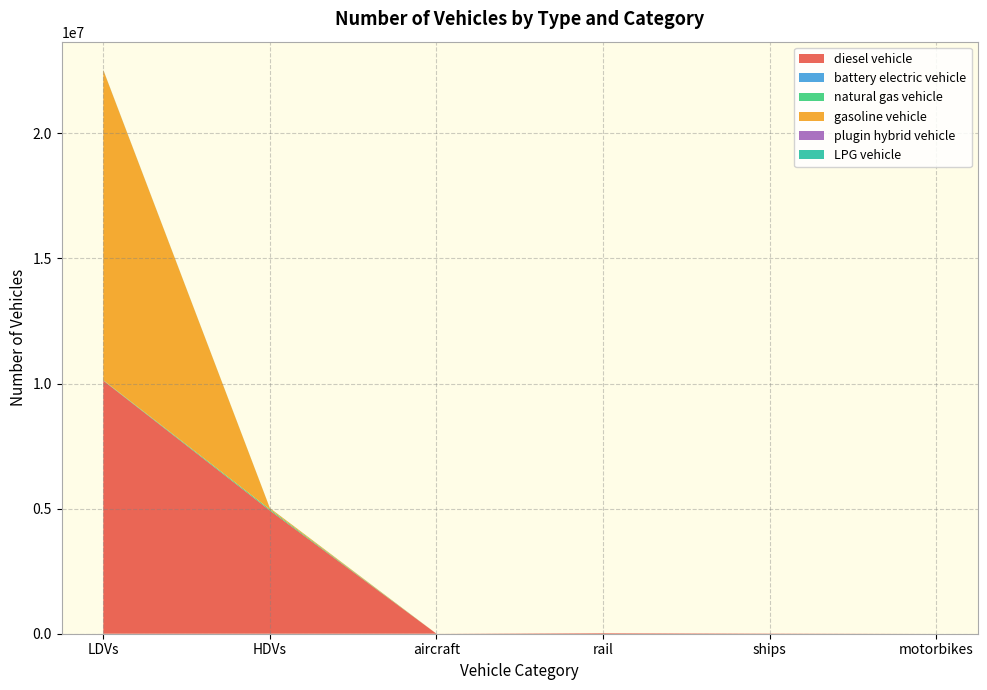

Reading left to right, transcribe all the data shown in this chart.

diesel vehicle: 10118227.4	4927361.0	1152.7	24937.1	10524.0	0.0
battery electric vehicle: 1500.8	113.0	0.0	0.0	0.0	0.0
natural gas vehicle: 15152.8	44406.0	0.0	0.0	0.0	0.0
gasoline vehicle: 12396598.3	47628.0	0.0	0.0	0.0	0.0
plugin hybrid vehicle: 2848.9	501.0	0.0	0.0	0.0	0.0
LPG vehicle: 5509.3	3747.0	0.0	0.0	0.0	0.0